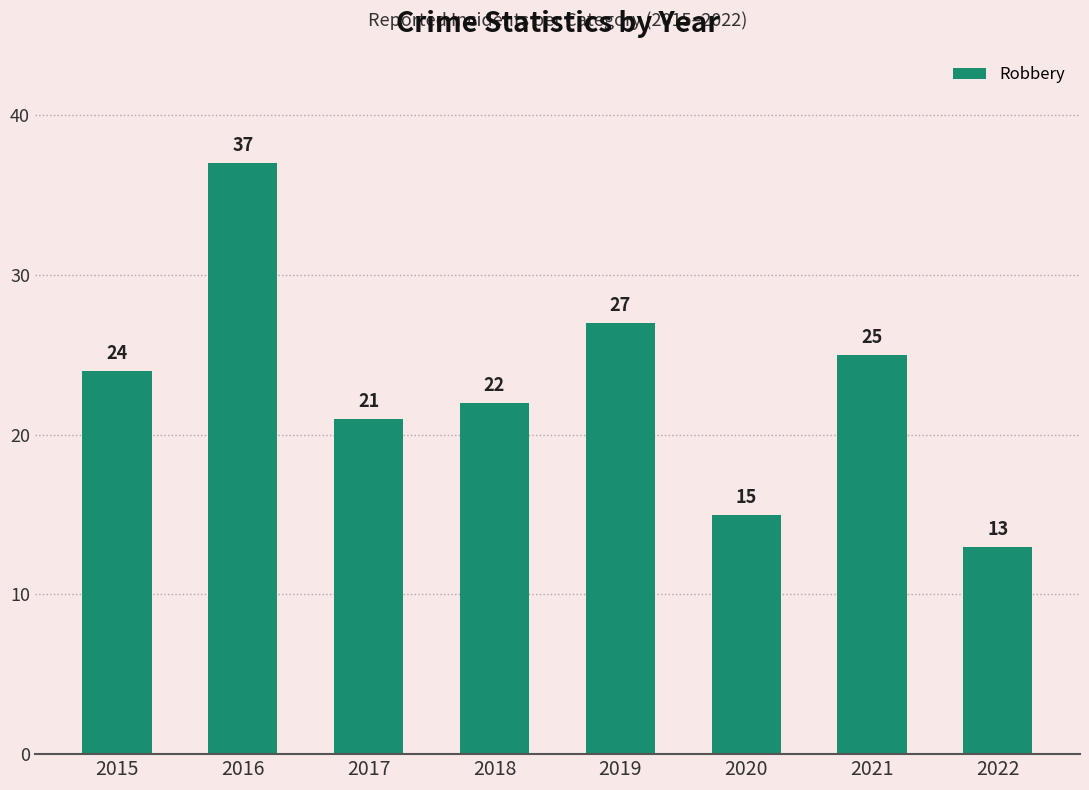

What is the maximum value shown in the chart?

37